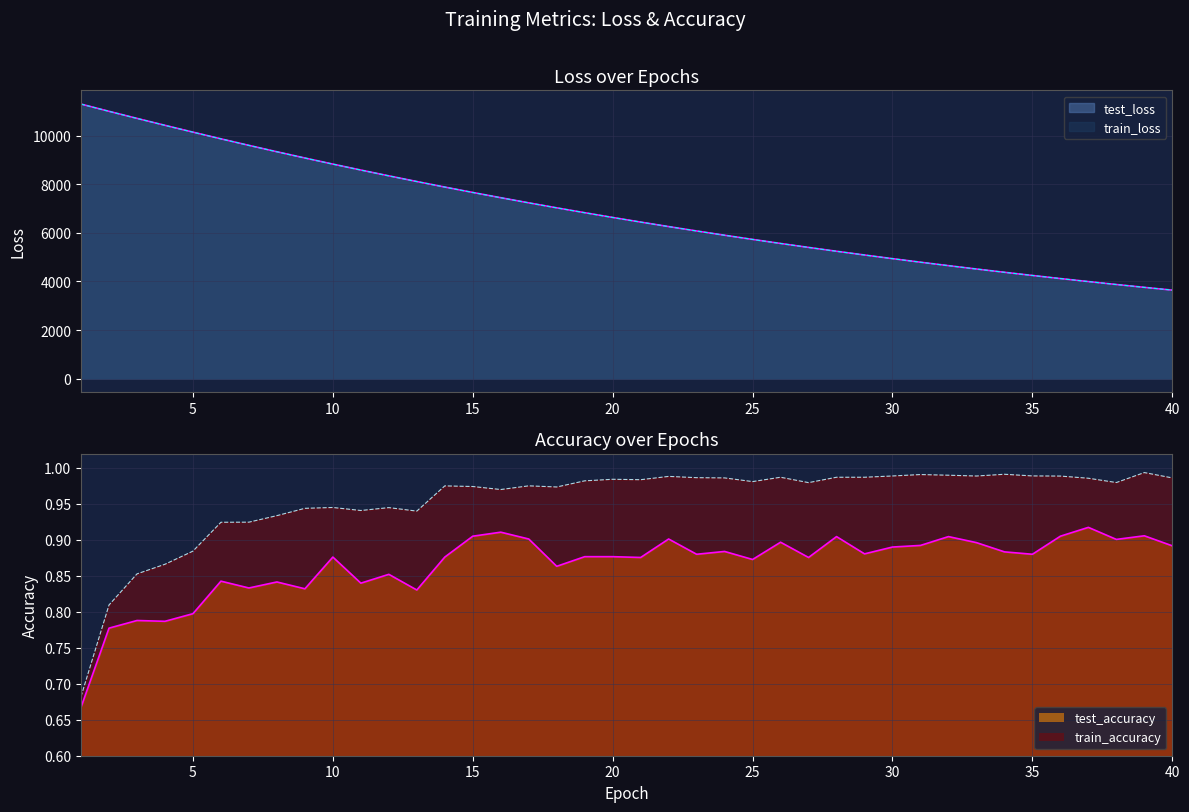

True or false: train_loss and train_accuracy cross at least once.

False